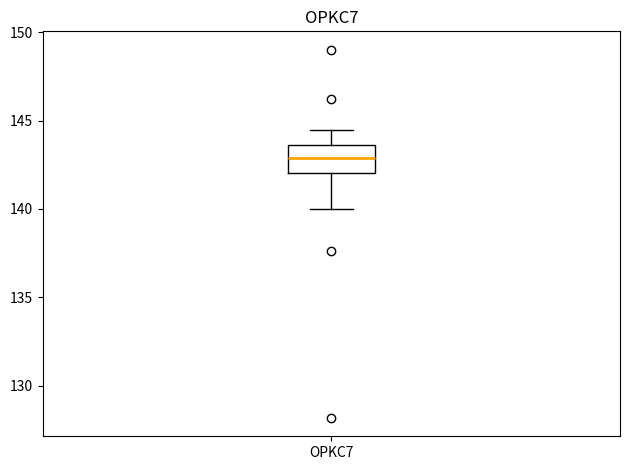

Read this box plot against the y-axis: the position of the median line, the range covered by the box, and the ends of both whiskers. The values are not printed on the chart, so give them approximately, as read against the axis.

median 143.0, box 142.0 to 143.5, whiskers 140.0 to 144.5